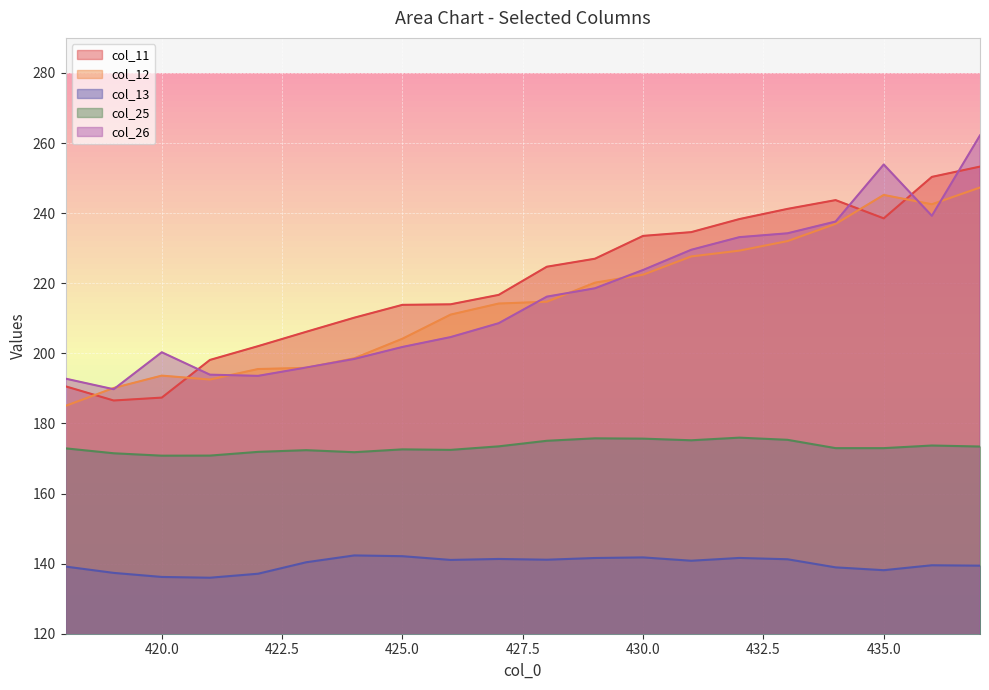

Which label corresponds to the largest value in the chart?

437